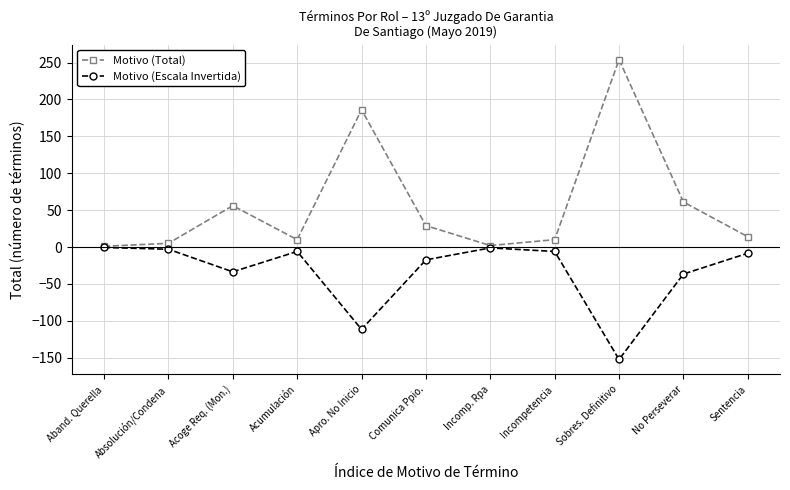

The value of Motivo (Escala Invertida) at No Perseverar is -36.6. True or false?

True